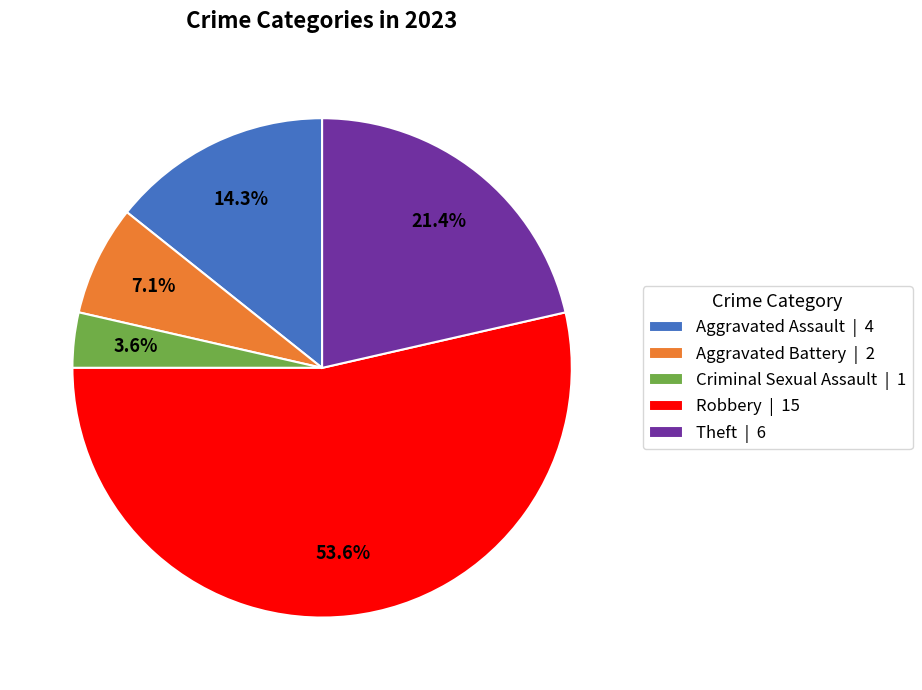

Does Robbery represent more than half of the total?

Yes